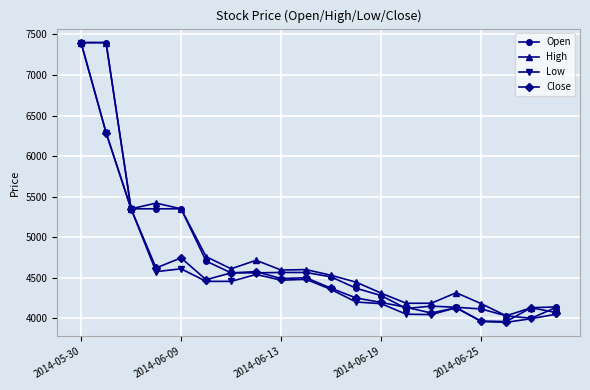

What is the value of the Close point at the 1st from the left?

7400